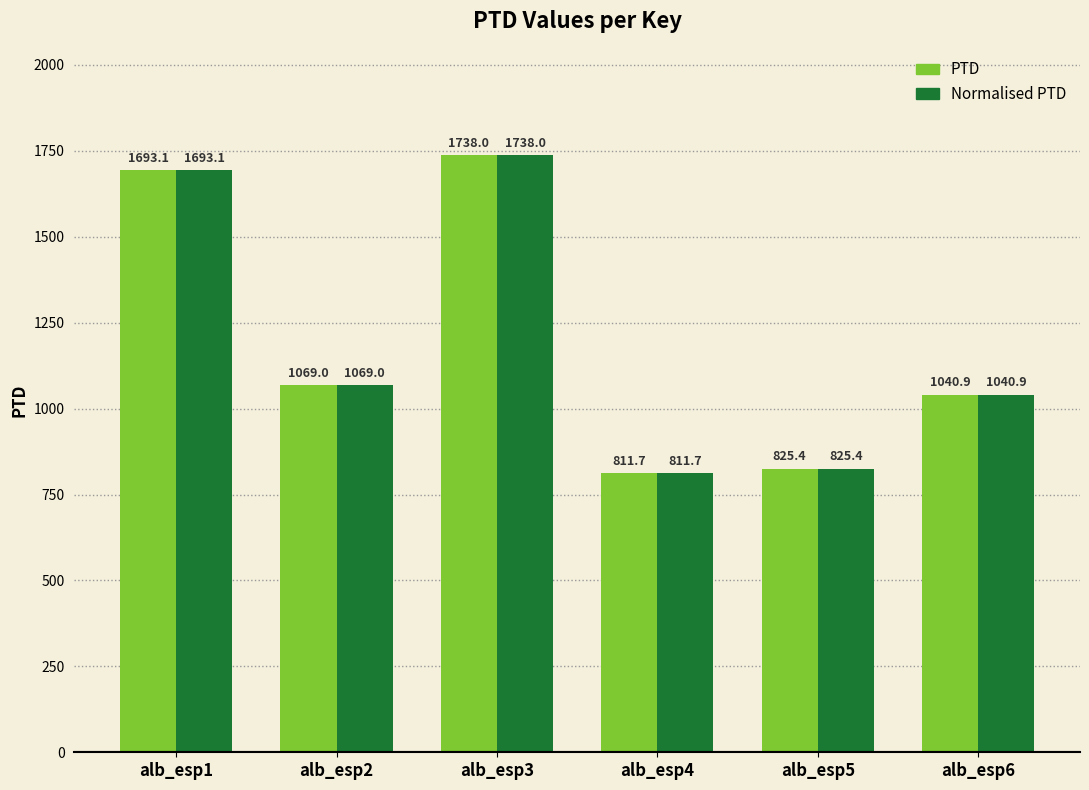

What is the value of the PTD bar at the 4th from the left?

811.7